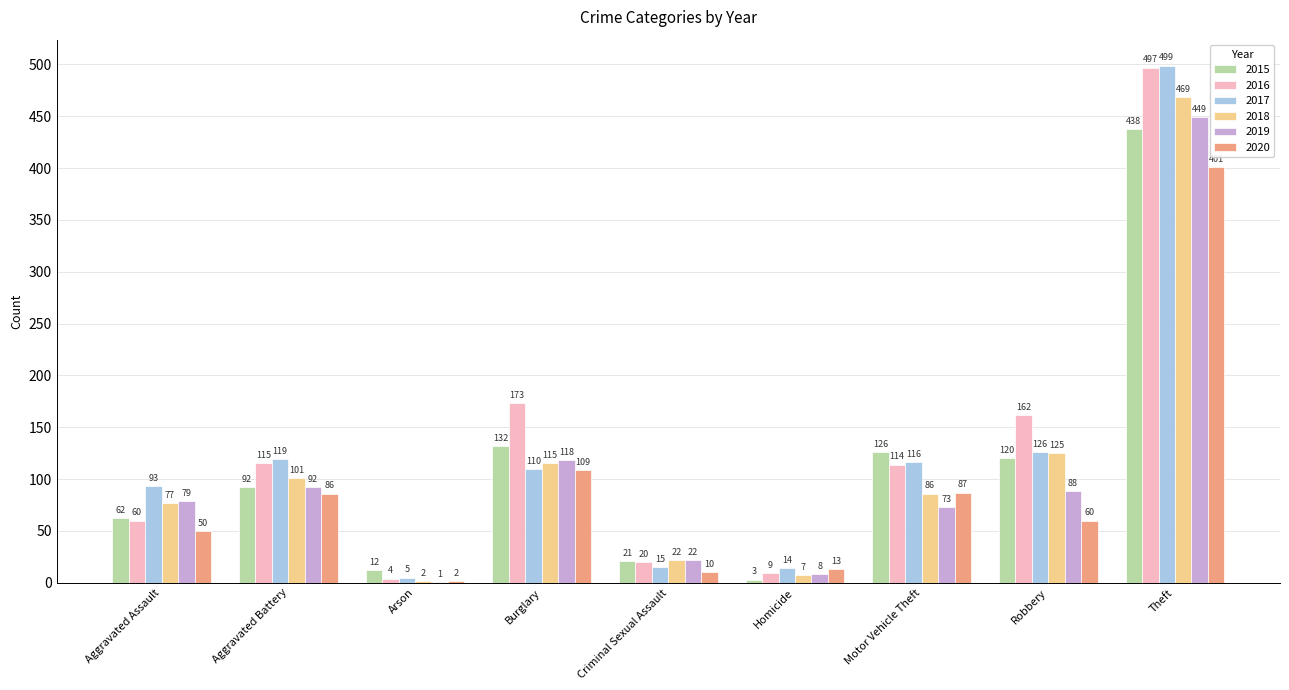

Is the value of 2018 at Criminal Sexual Assault greater than the value of 2016 at Burglary?

No